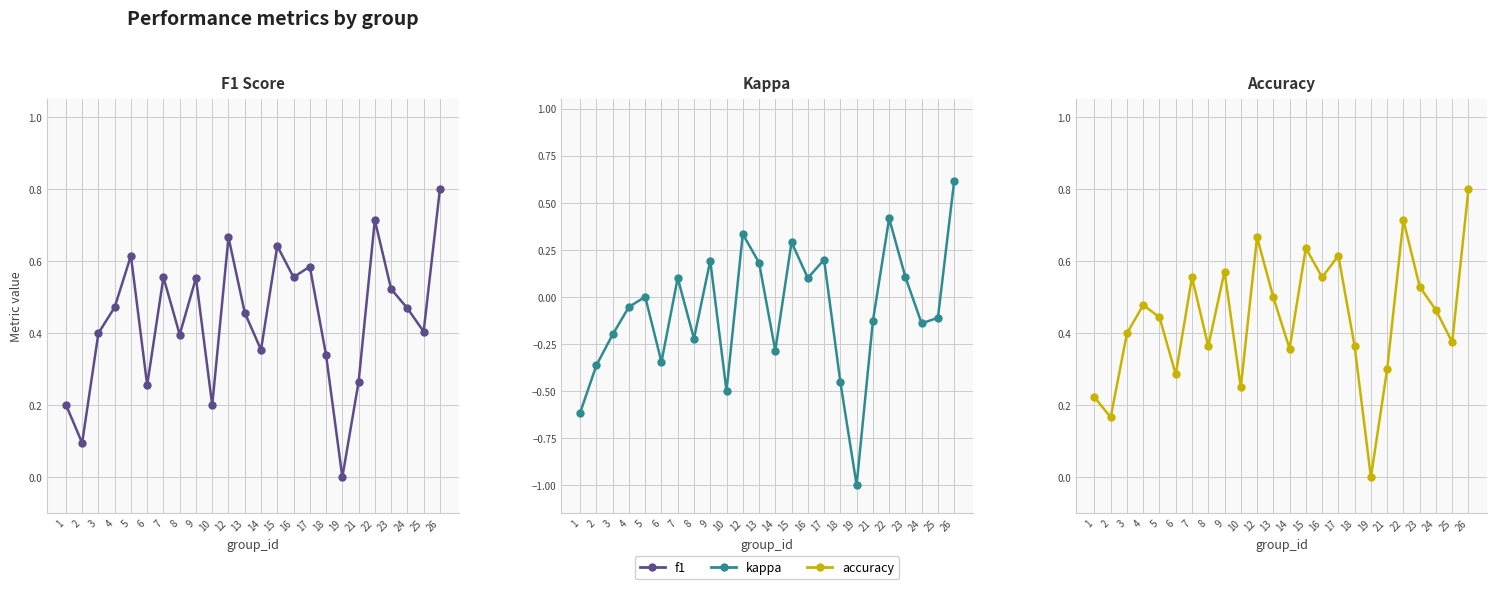

Rank the series by their maximum value, from highest to lowest.

f1, accuracy, kappa